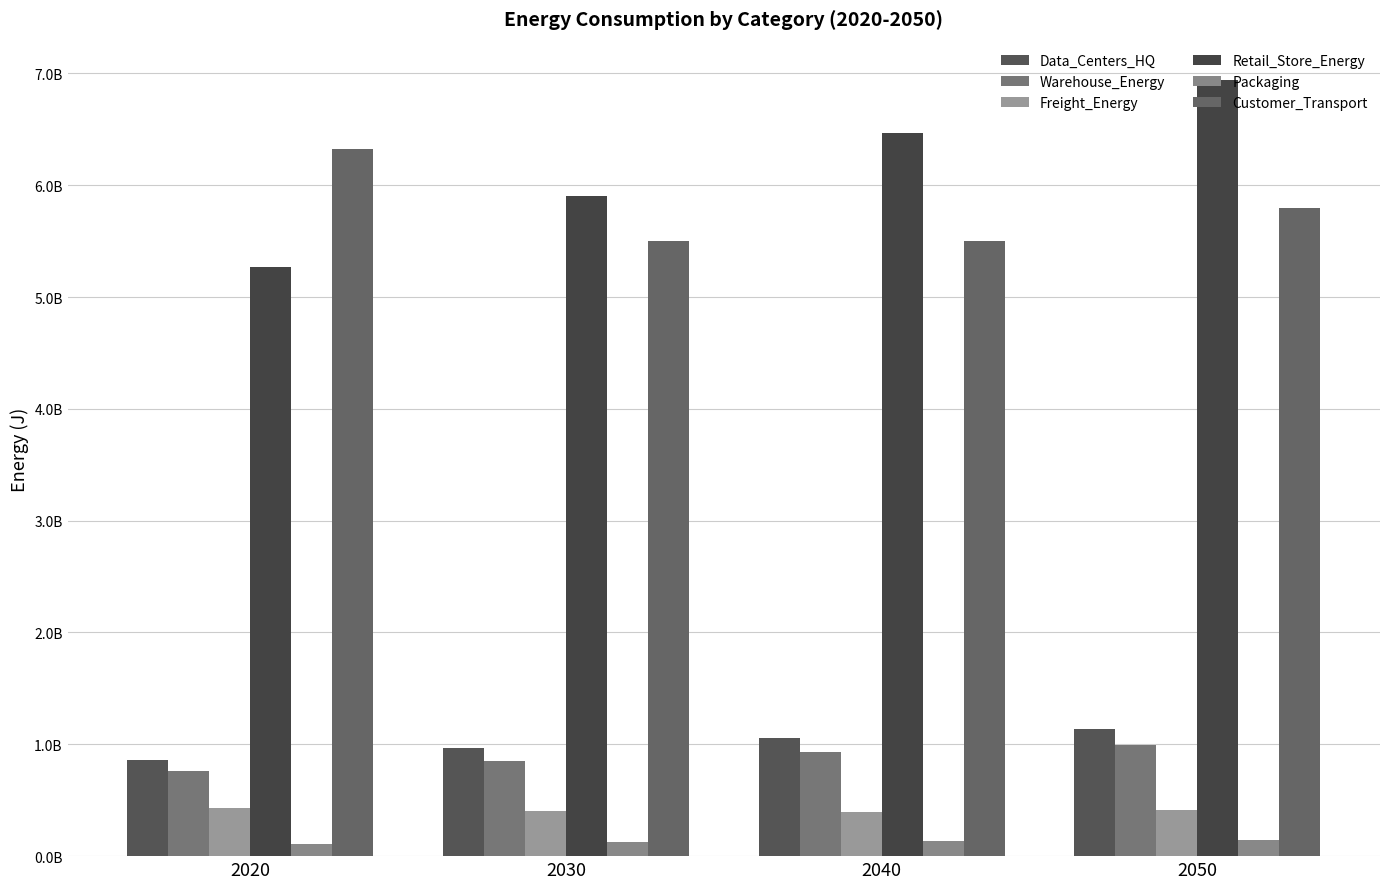

What is the total value across all series at 2040?

14481368957.7